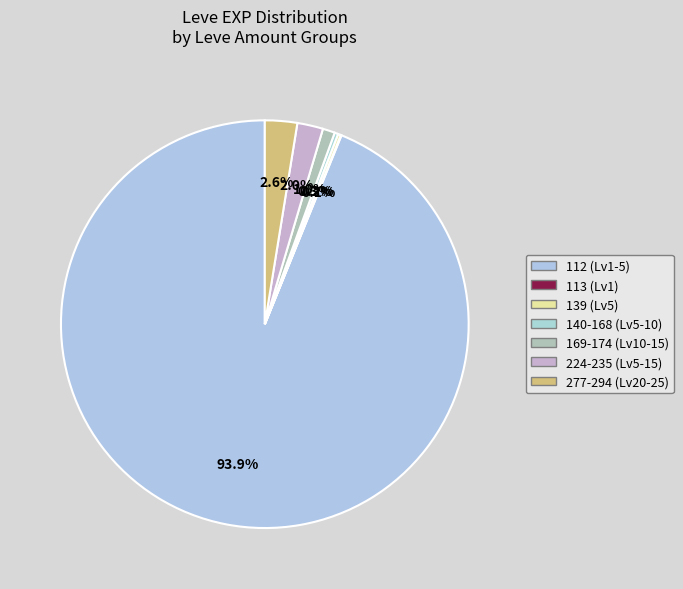

How many segments does this pie chart have?

7